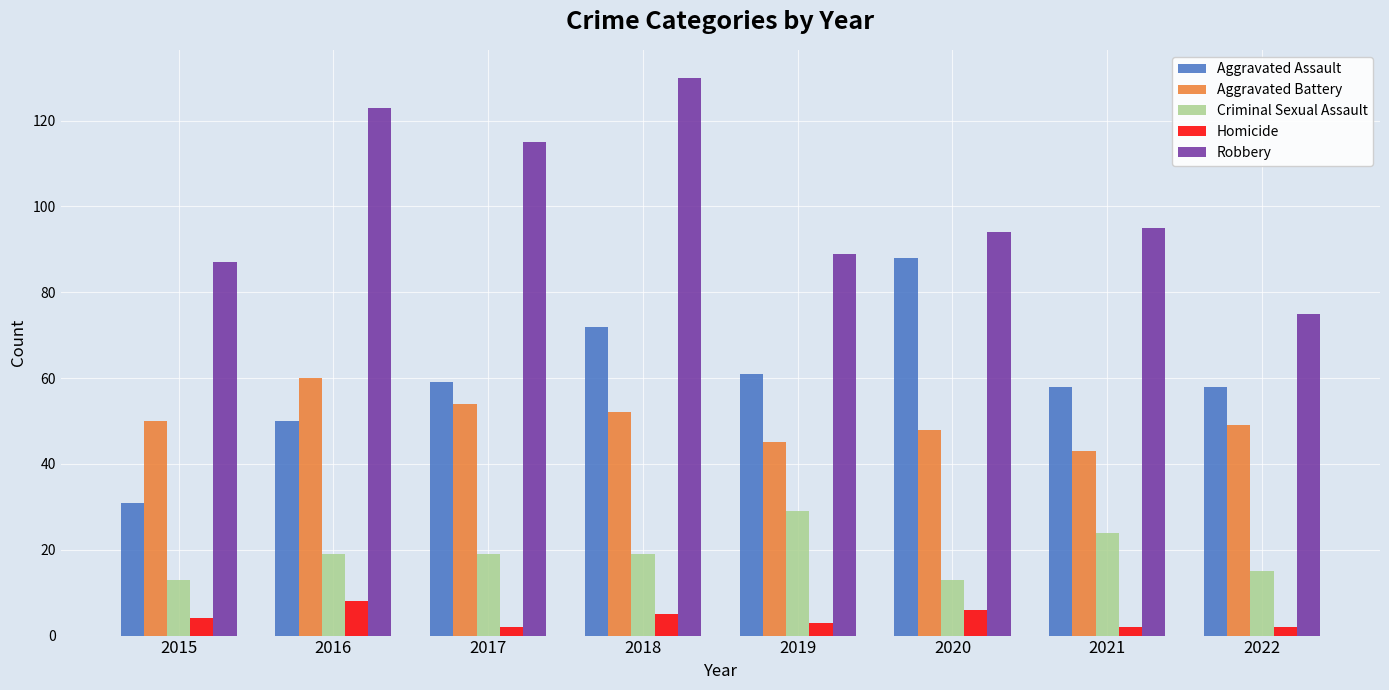

What is the minimum value shown in the chart?

2